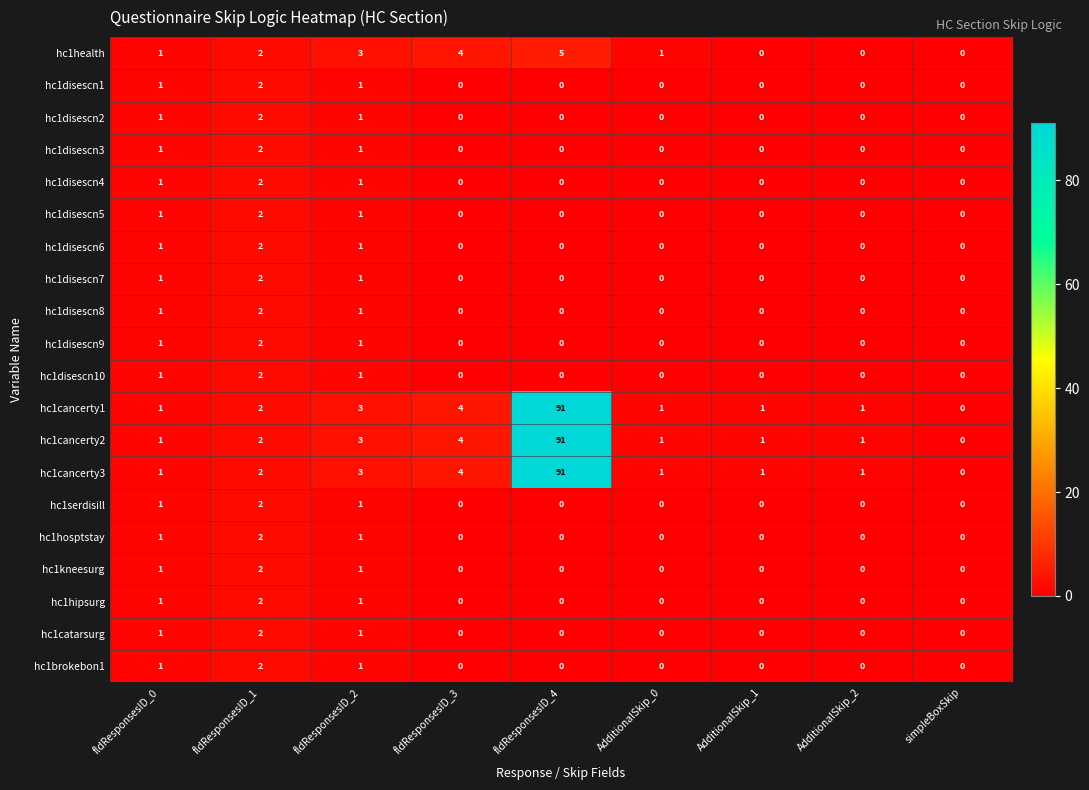

Is the value of hc1hosptstay at AdditionalSkip_2 greater than the value of hc1cancerty3 at fldResponsesID_4?

No